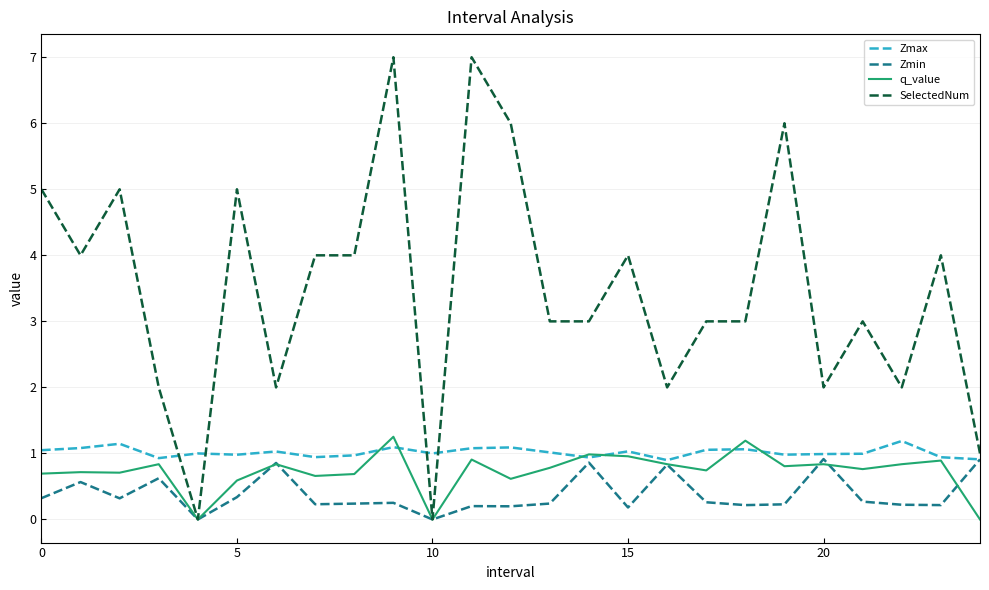

Which series has the largest range (max minus min)?

SelectedNum